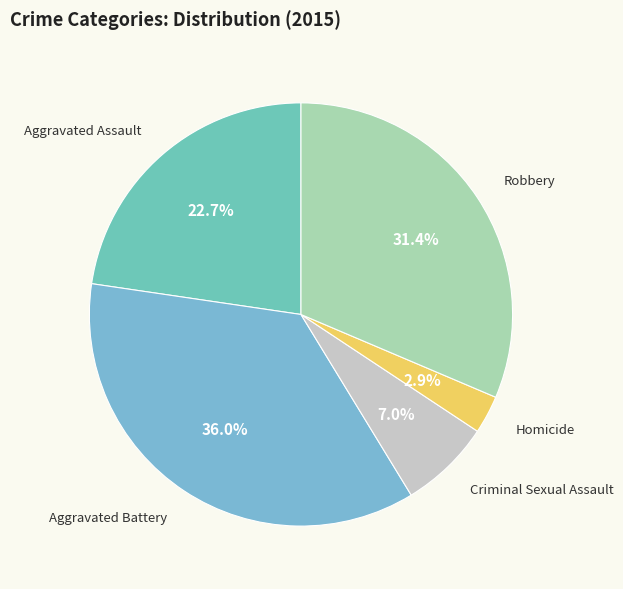

How many segments does this pie chart have?

5